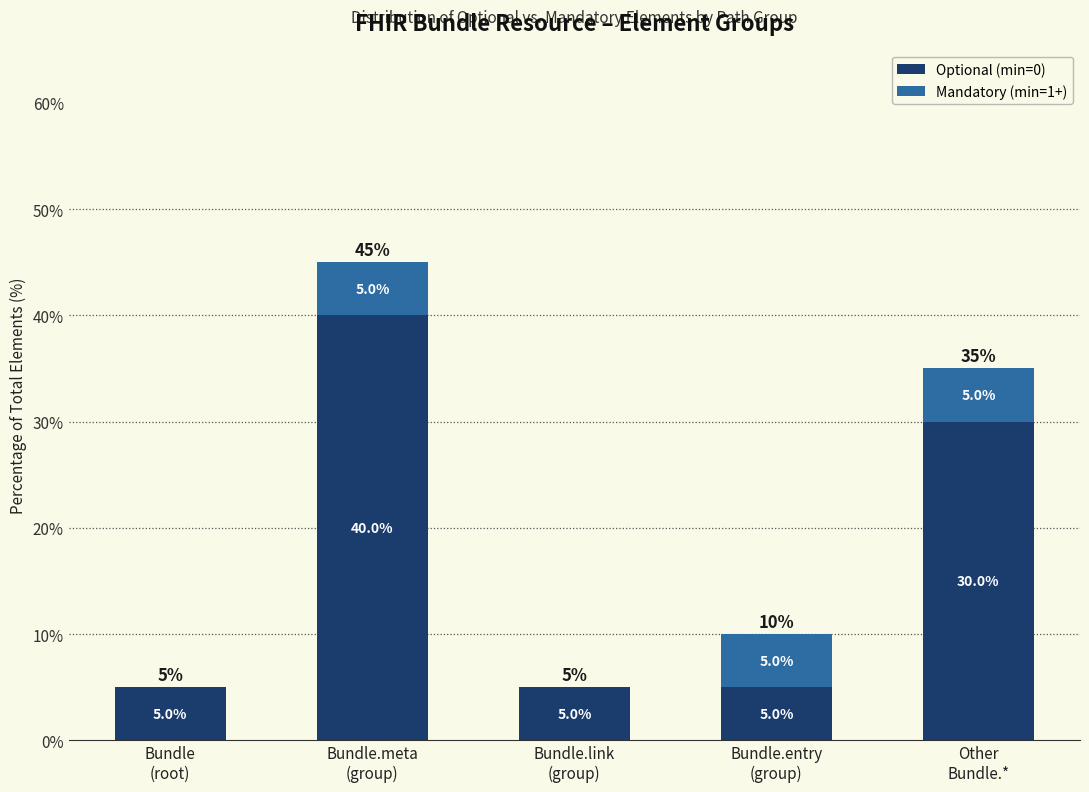

What is the sum of all Optional (min=0) values?

85